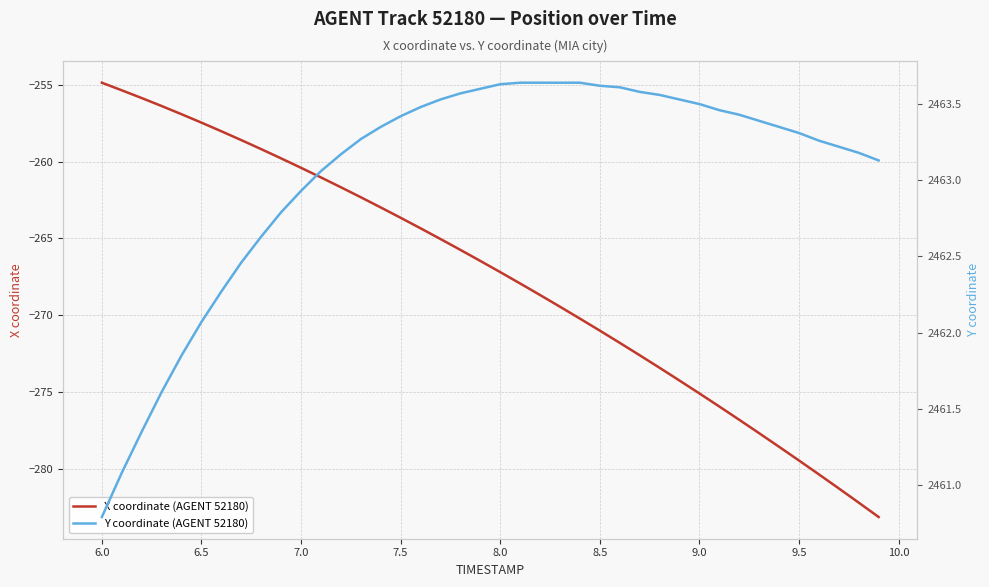

Rank the series by their average value, from lowest to highest.

X coordinate (AGENT 52180), Y coordinate (AGENT 52180)